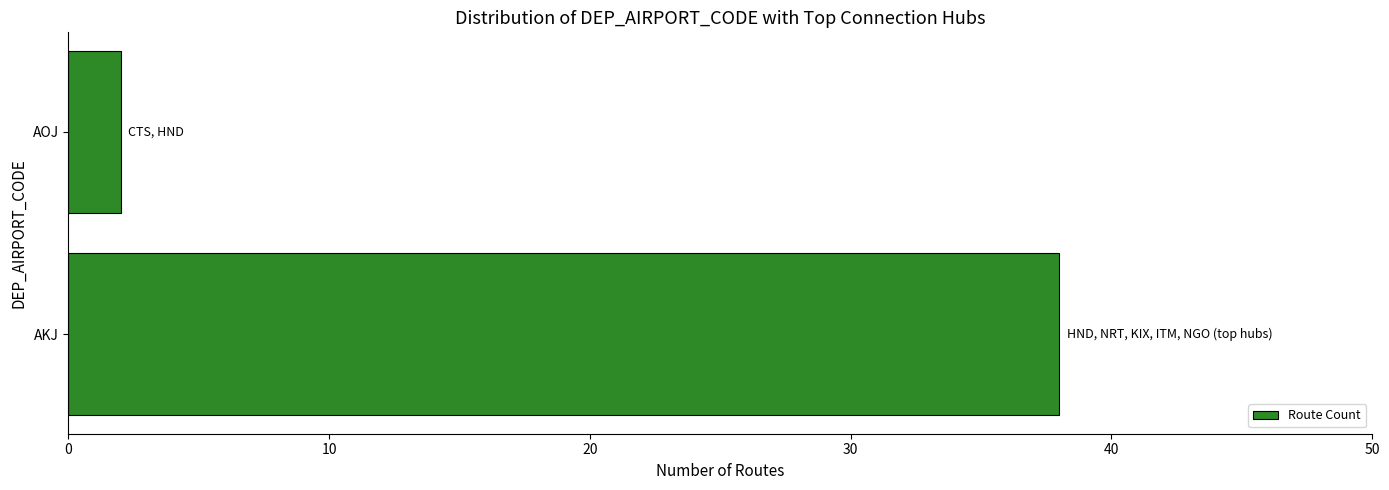

Reading bottom to top, transcribe all the data shown in this chart.

AKJ=38	AOJ=2